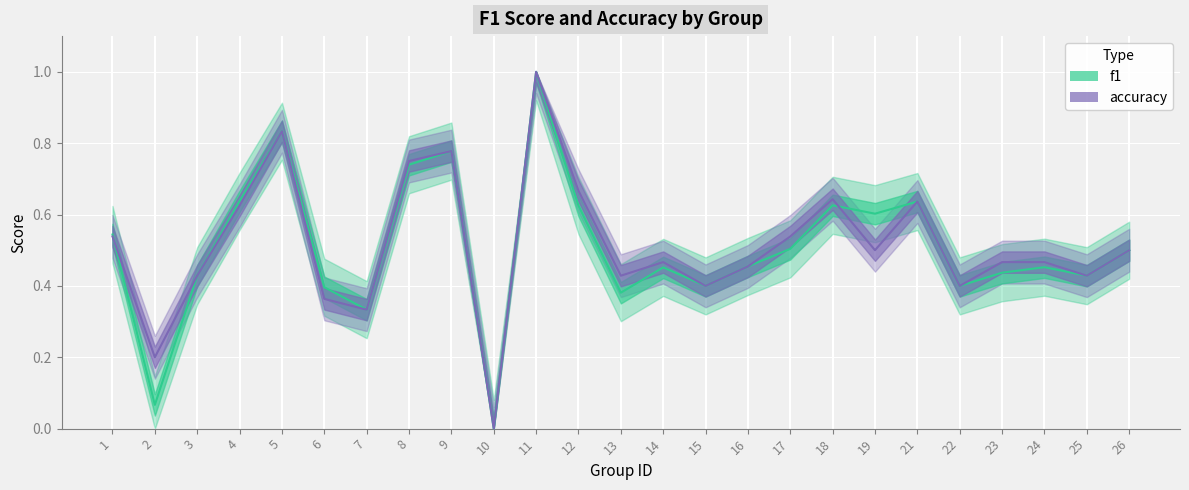

What is the value of the accuracy point at the 2nd from the left?

0.2